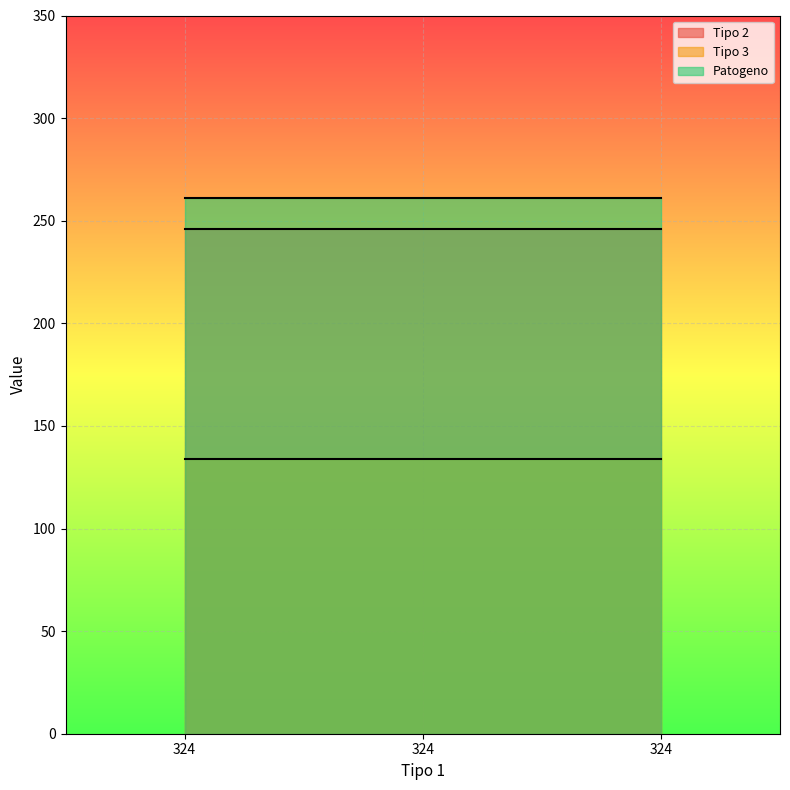

At which label does Tipo 3 reach its peak?

324